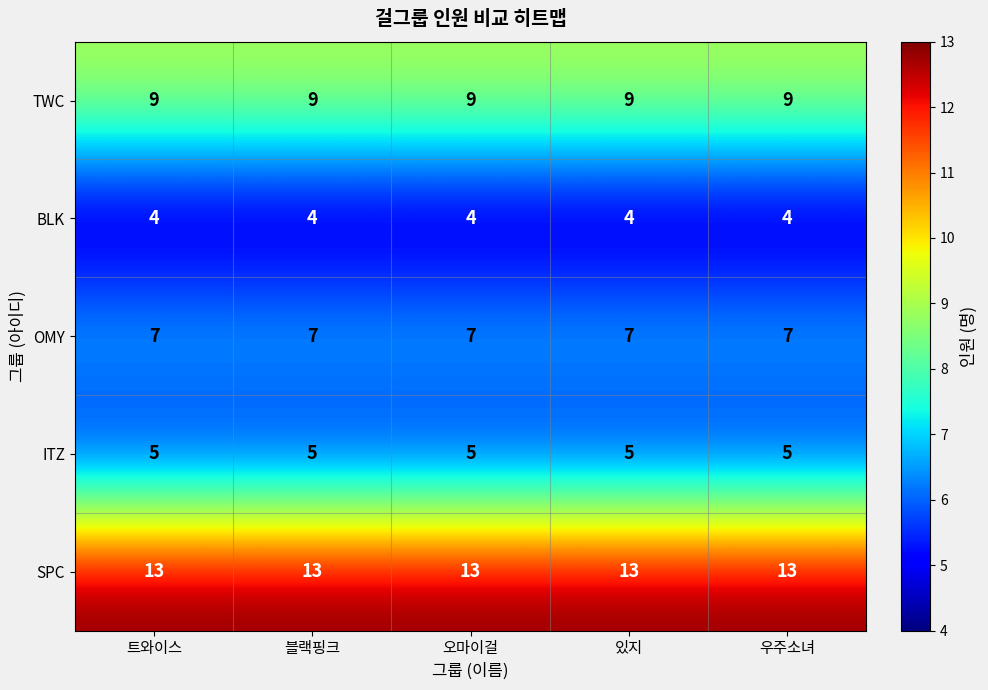

Rank the series by their maximum value, from highest to lowest.

SPC, TWC, OMY, ITZ, BLK